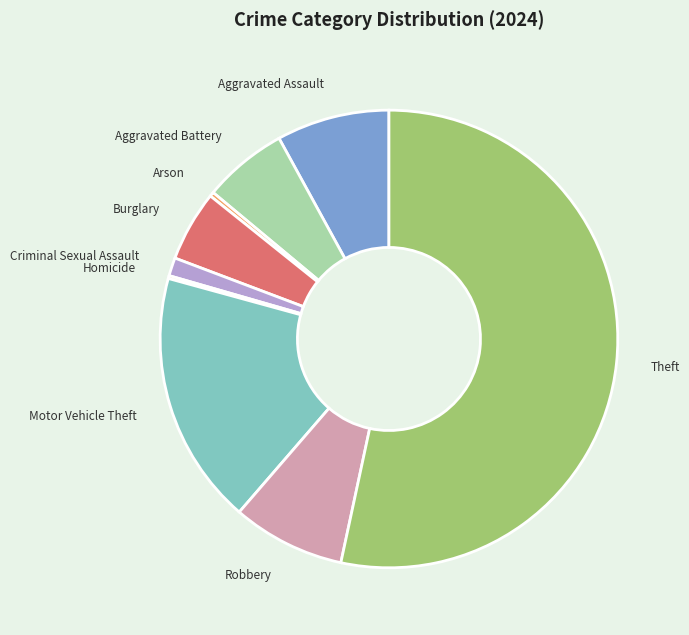

What is the ratio of the value at Theft to the value at Motor Vehicle Theft?

3.0